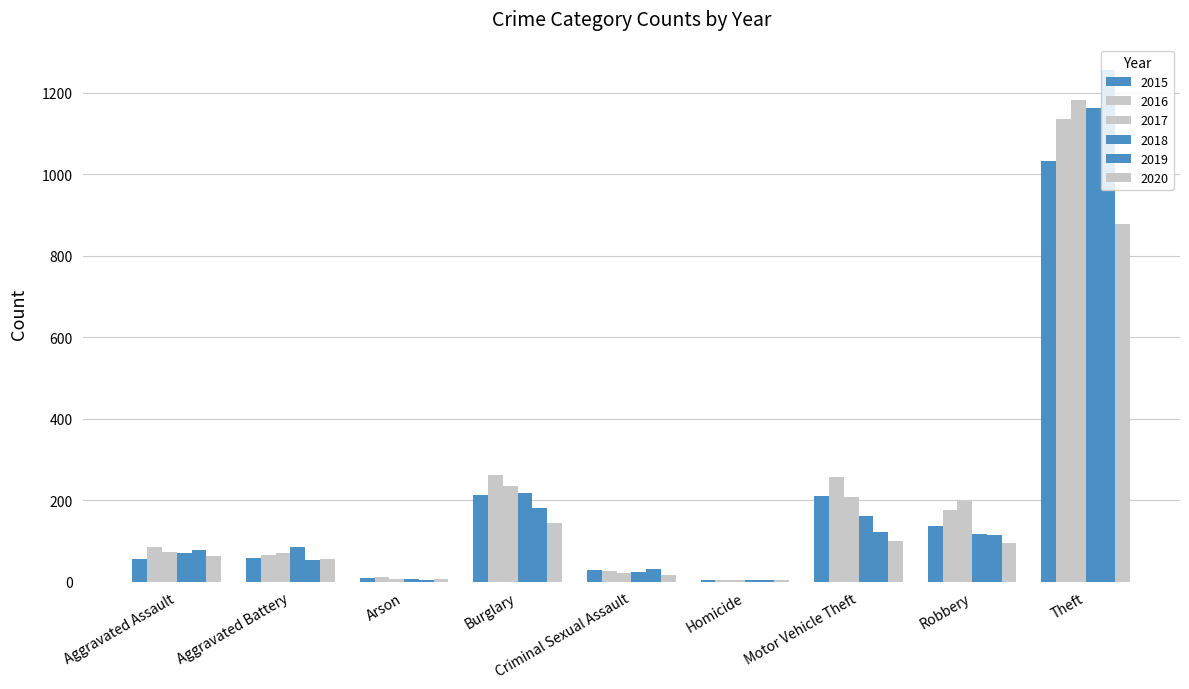

What is the difference between the maximum and minimum values in the 2018 series?

1159